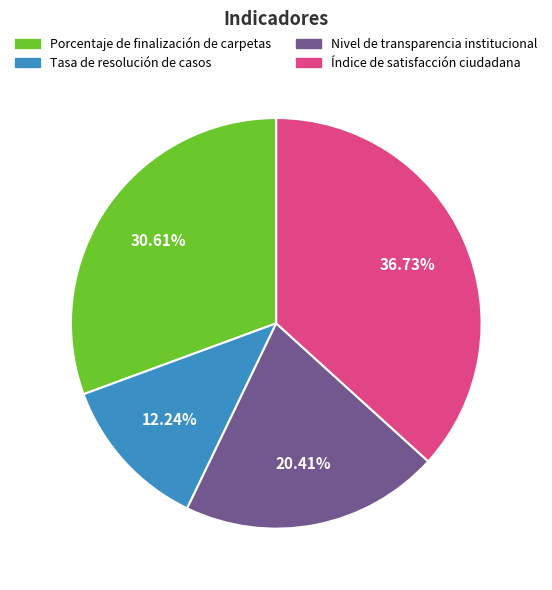

How many slices are in this pie chart?

4